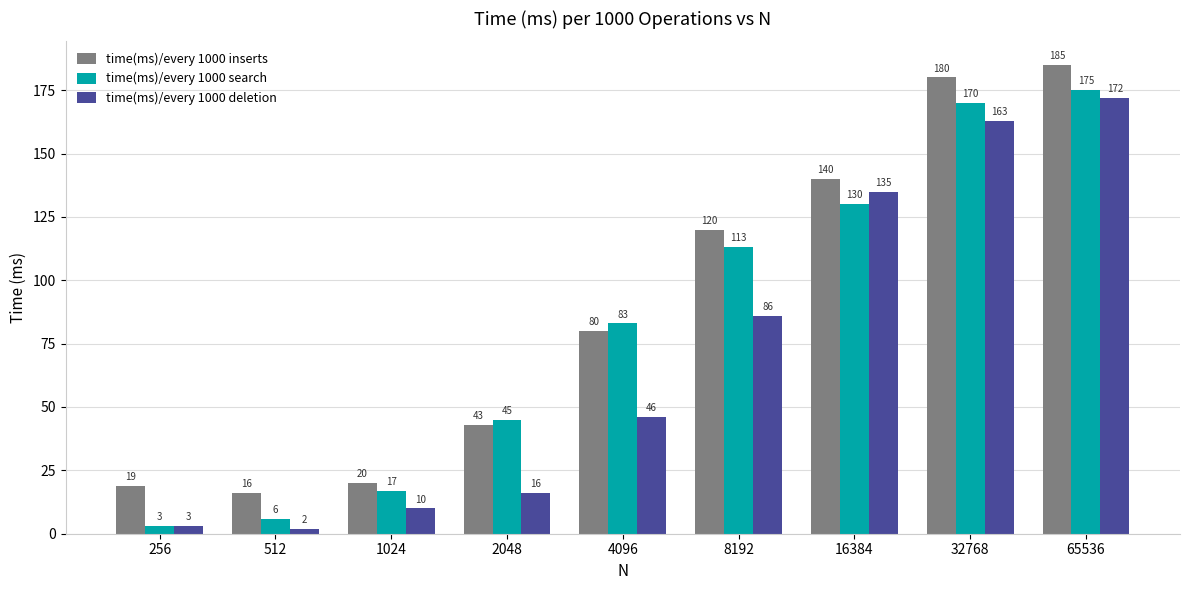

Are the bars grouped side by side (vs. stacked)?

Yes